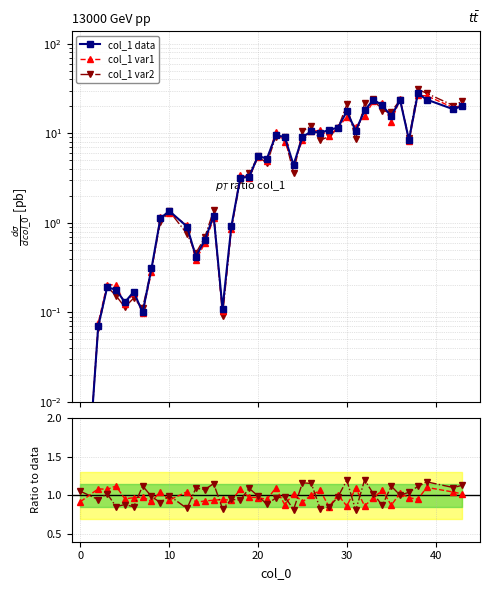

How many intersections are there between col_1 var2 and var2/data?

5